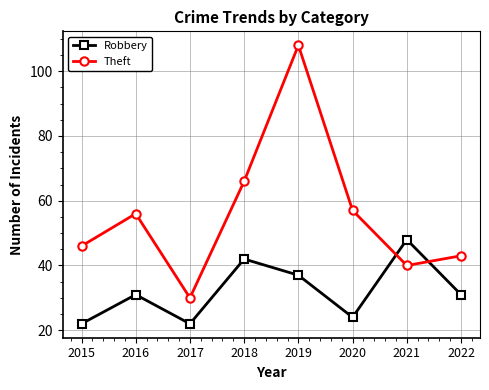

Read the Robbery value at 2015, to the nearest 5.

20